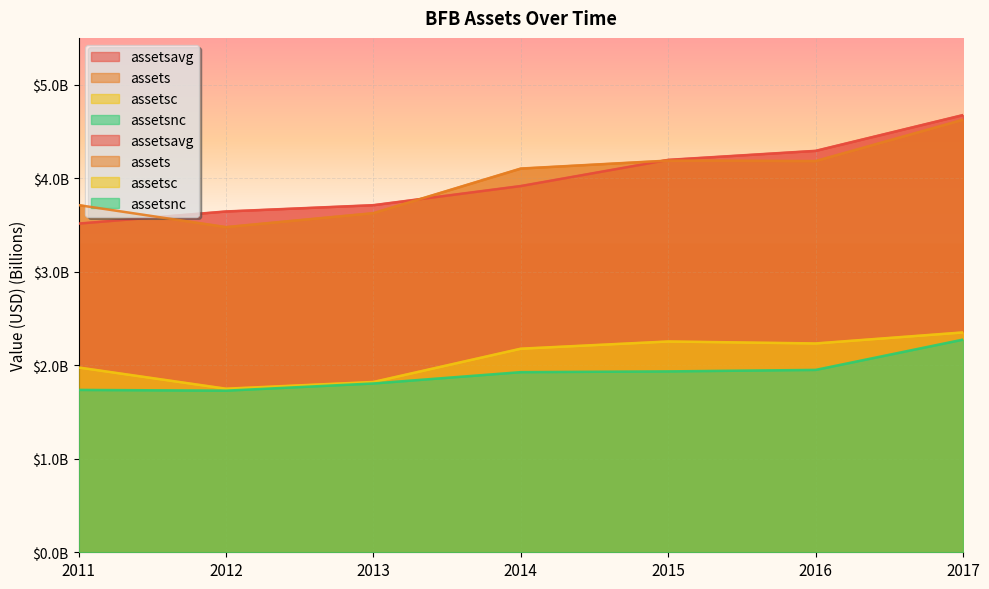

True or false: assetsavg has a value of 4.2 at 2015.

True